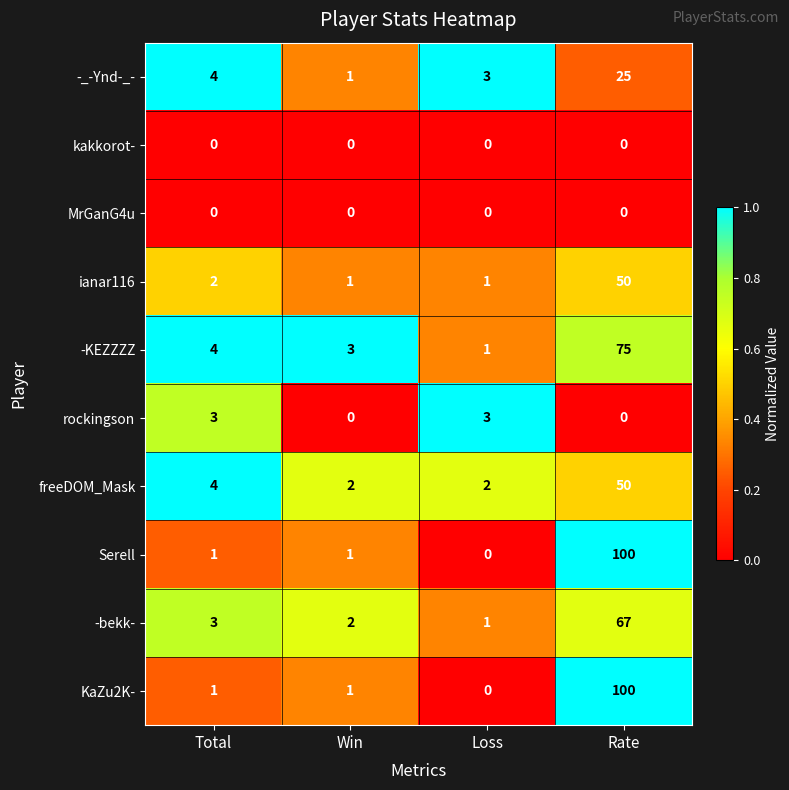

Which category has the highest value across all series?

Rate